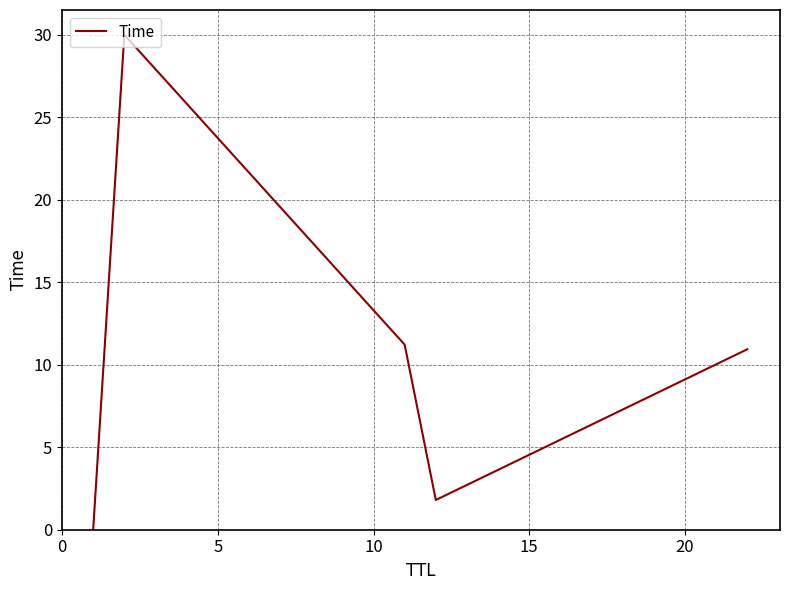

True or false: there are more than 0 points higher than both neighbors.

True